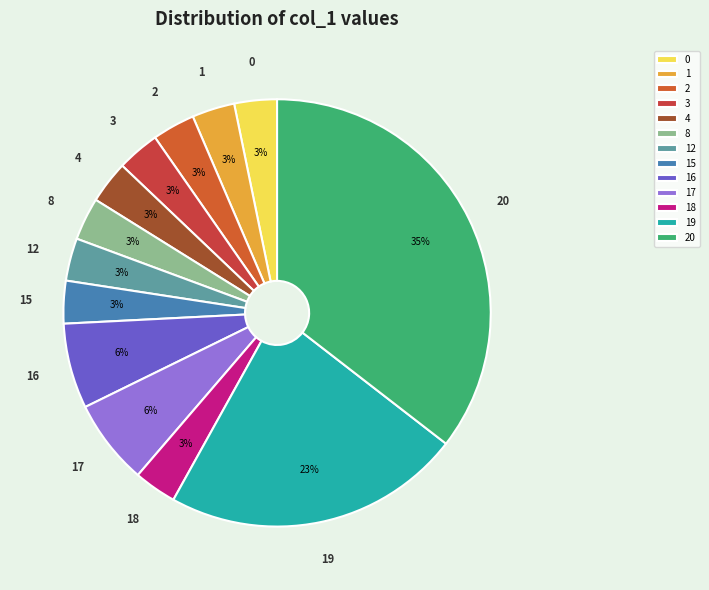

Combined, do 8 and 12 account for over 50%?

No